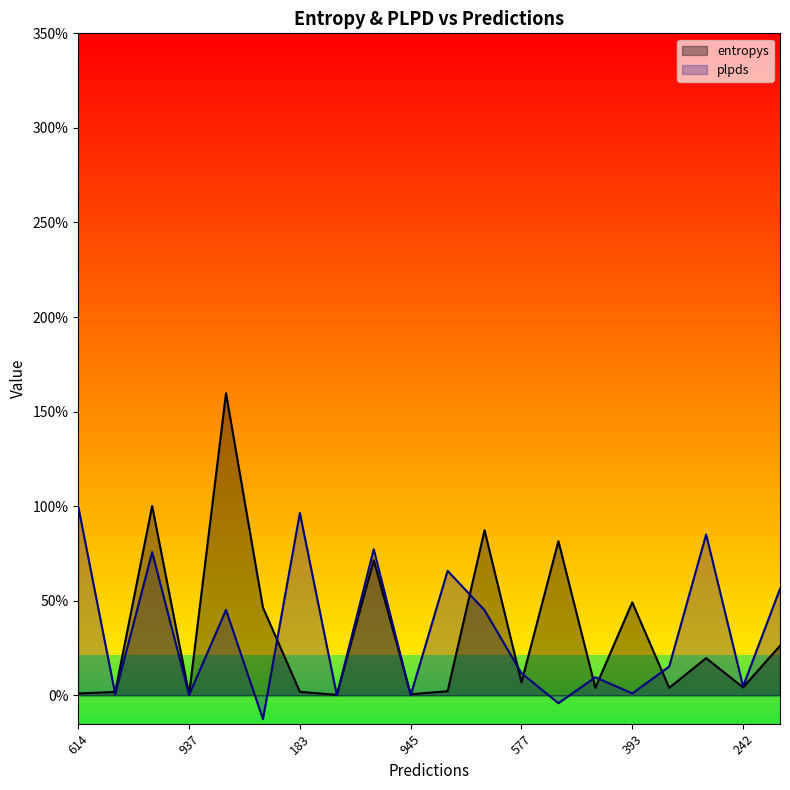

Where is entropys nearest to the value 0?

150